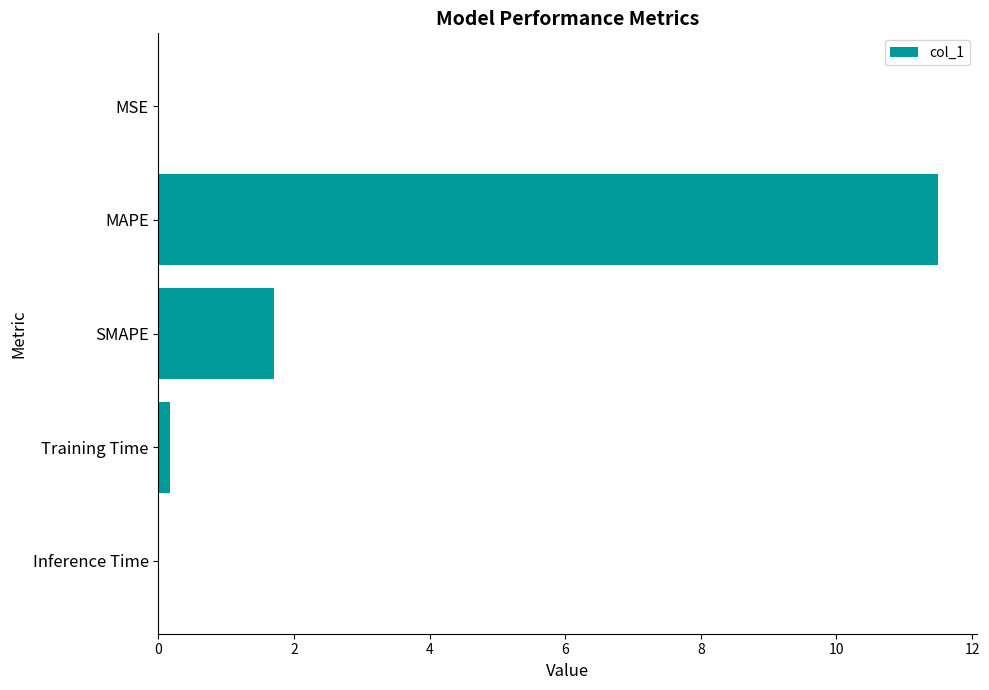

Are the bars horizontal?

Yes